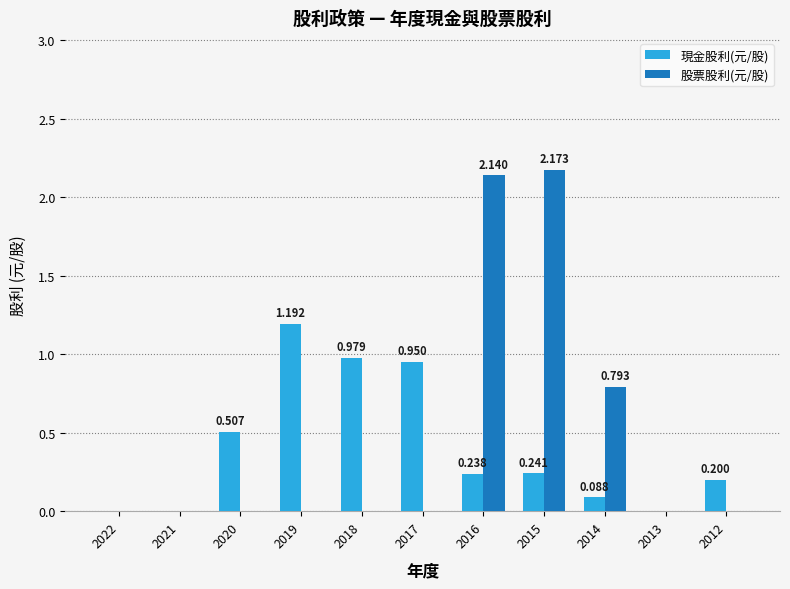

Which series has the largest total across all categories?

股票股利(元/股)